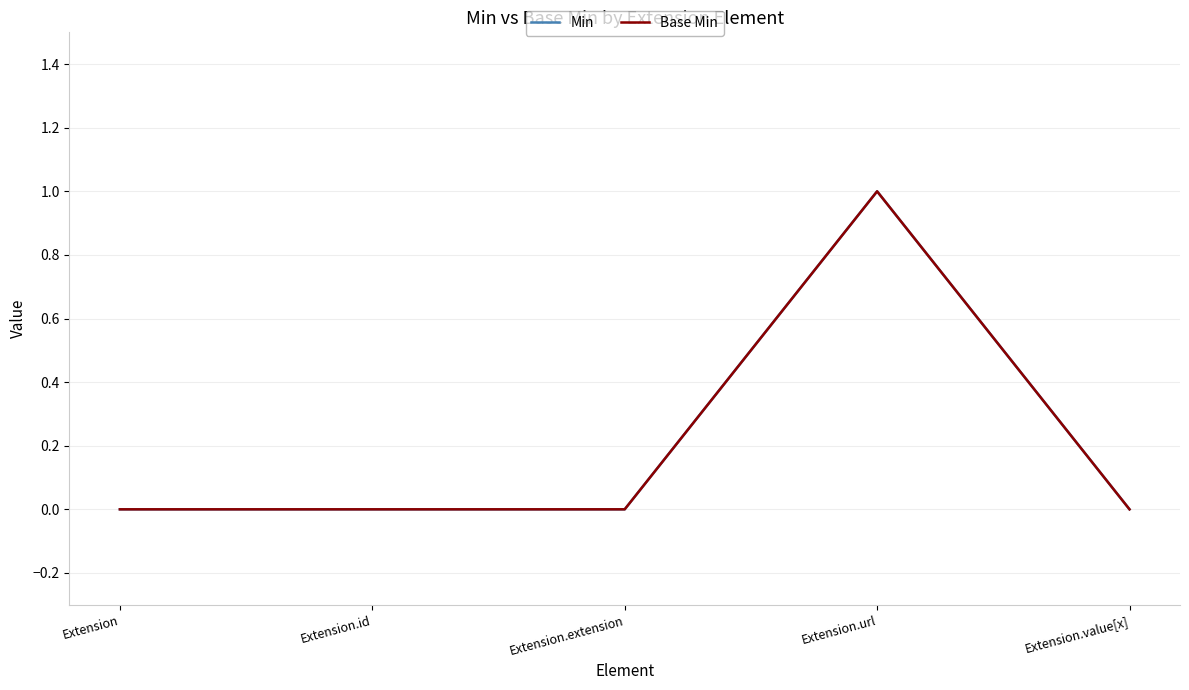

What is the sum of the Min values at Extension.url and Extension.id?

1